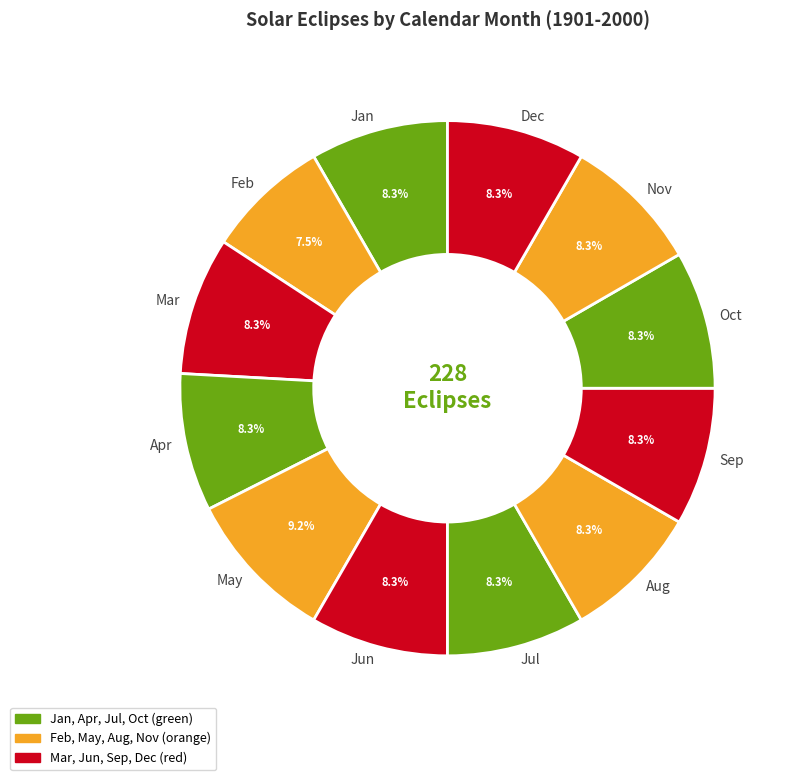

How many slices are in this pie chart?

12